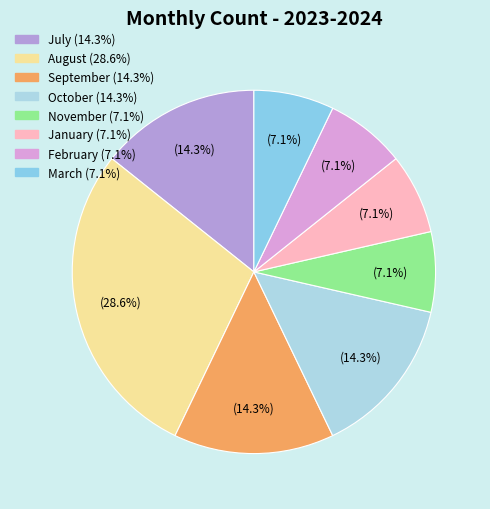

What is the largest slice in the pie chart?

August